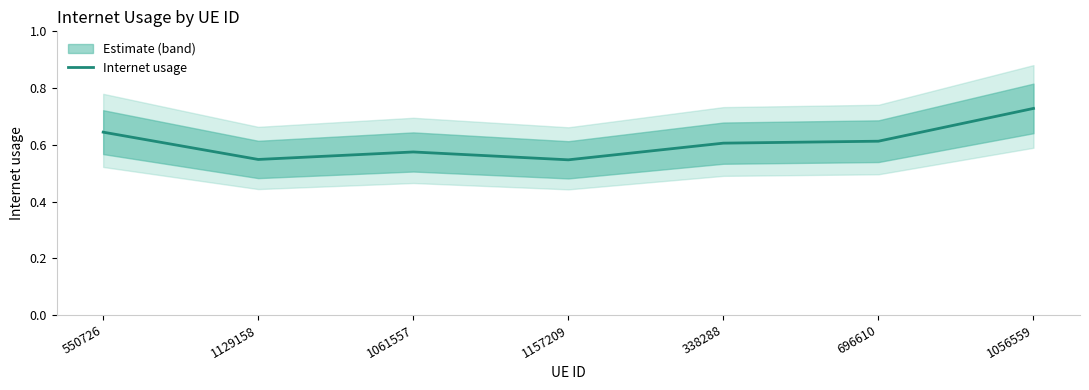

List the labels in order of value, largest first.

1056559, 550726, 696610, 338288, 1061557, 1129158, 1157209